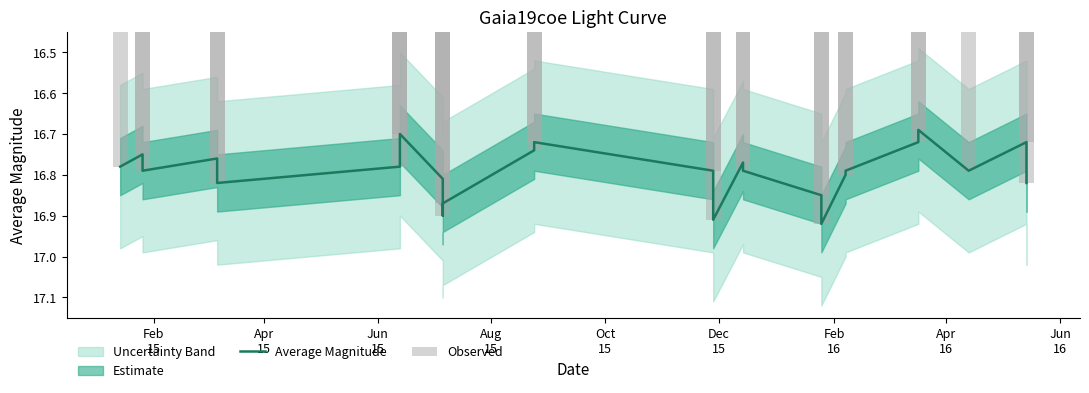

How many bars are there in each group?

2